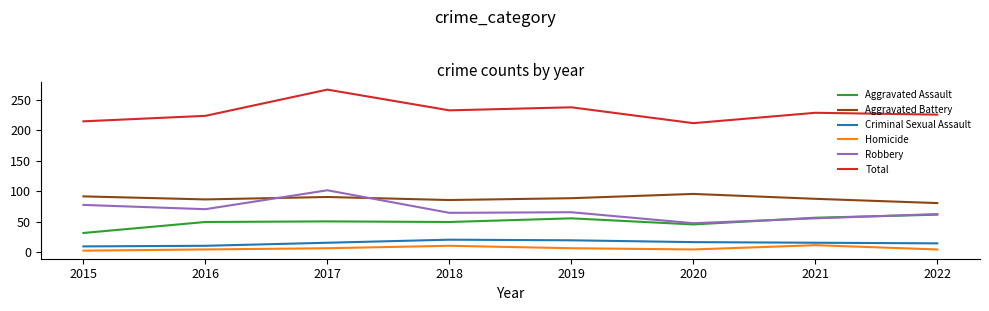

Which series has the largest range (max minus min)?

Total